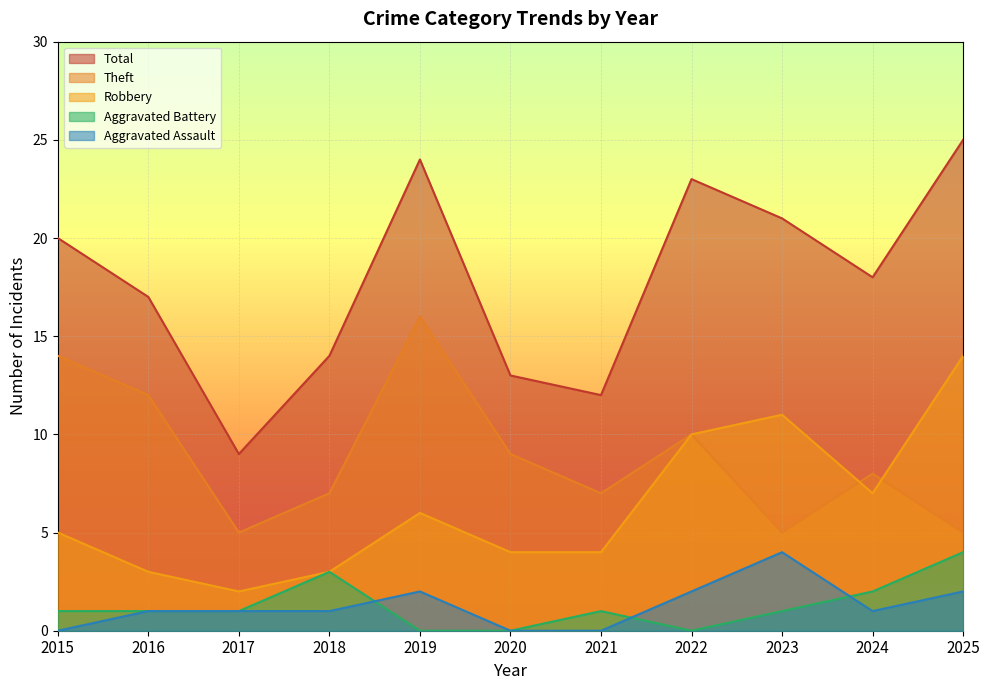

The Aggravated Battery series shows 2 at 2022. True or false?

False